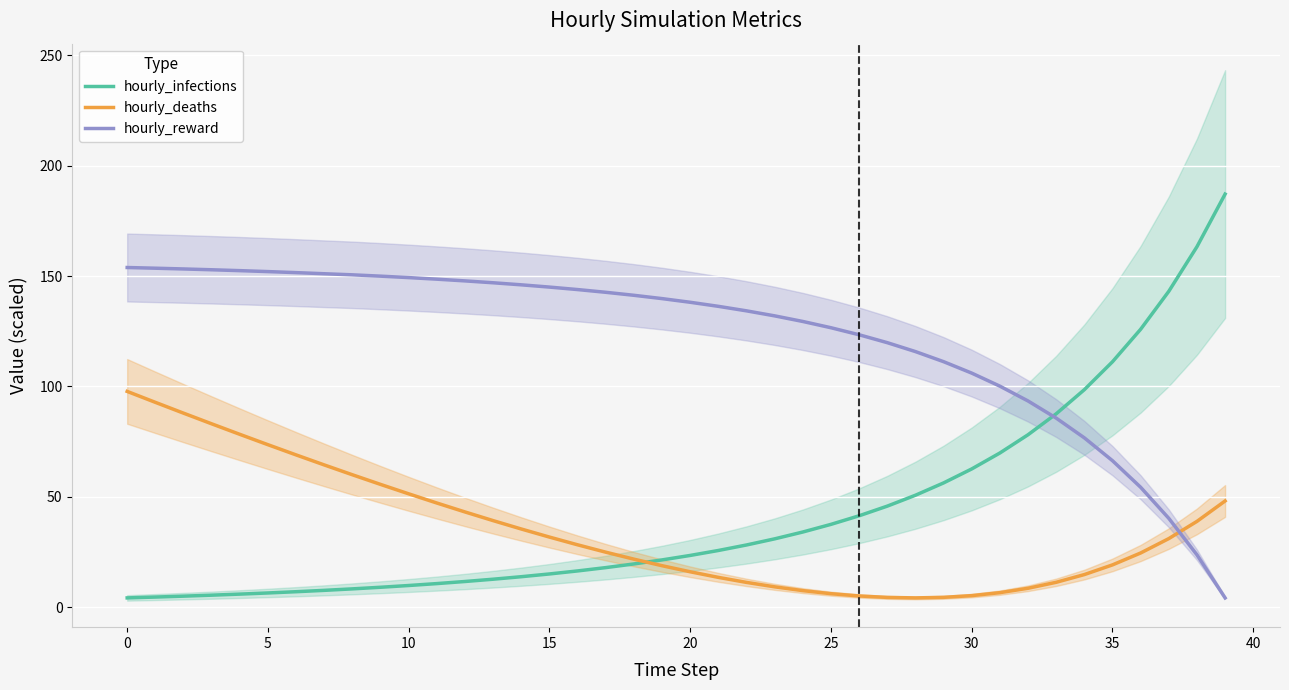

What is the sum of the hourly_deaths values at 15 and 36?

56.2